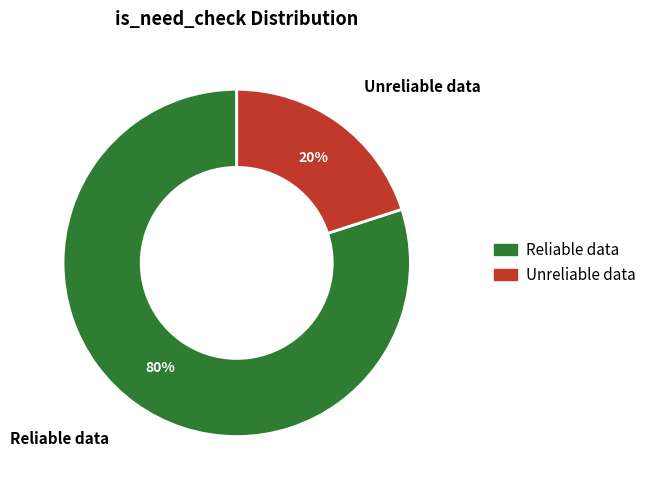

To the nearest percent, what is the average slice percentage?

50%